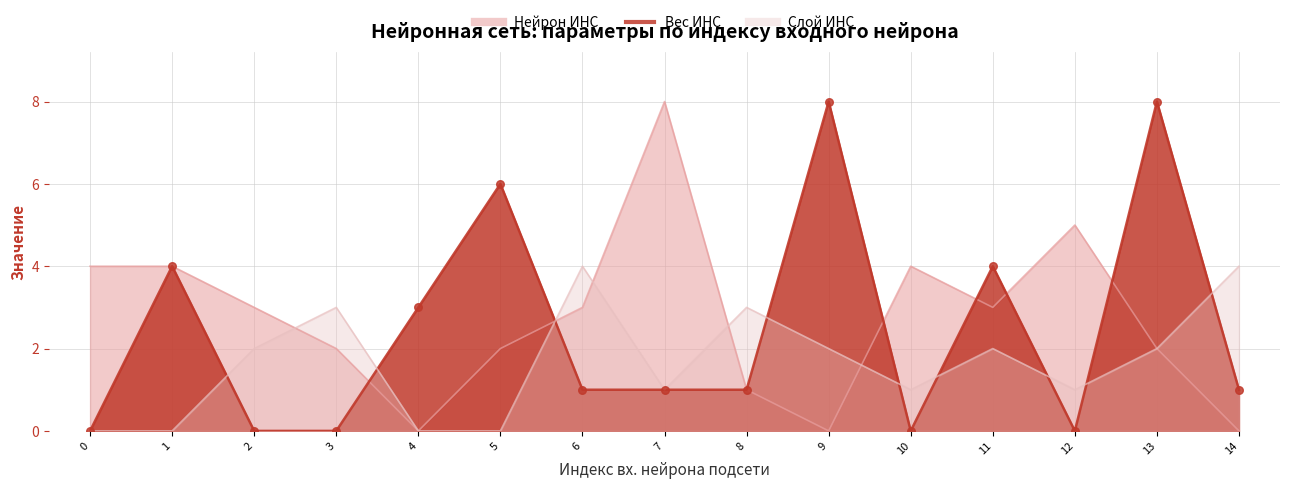

Is the value of Слой ИНС at 2 greater than the value of Нейрон ИНС at 13?

No